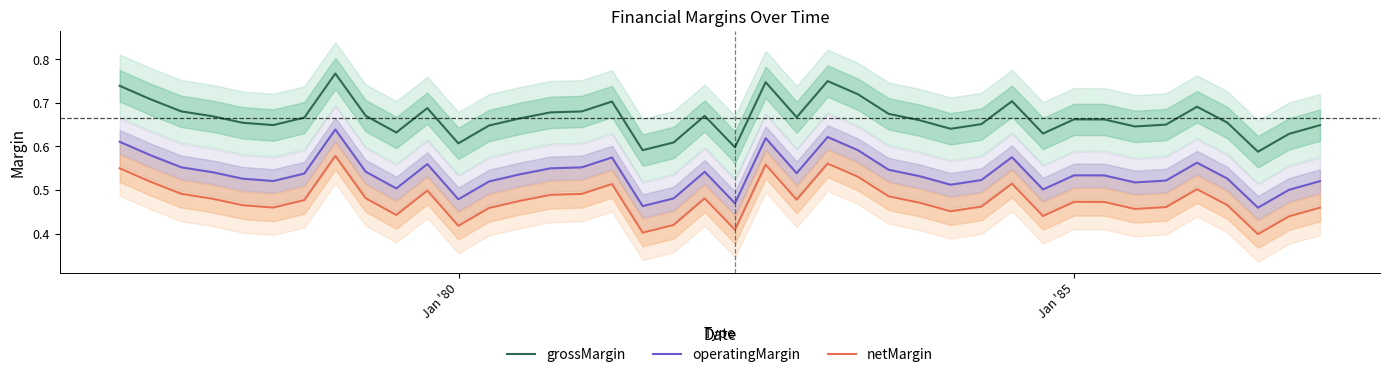

True or false: netMargin and grossMargin cross at least once.

False